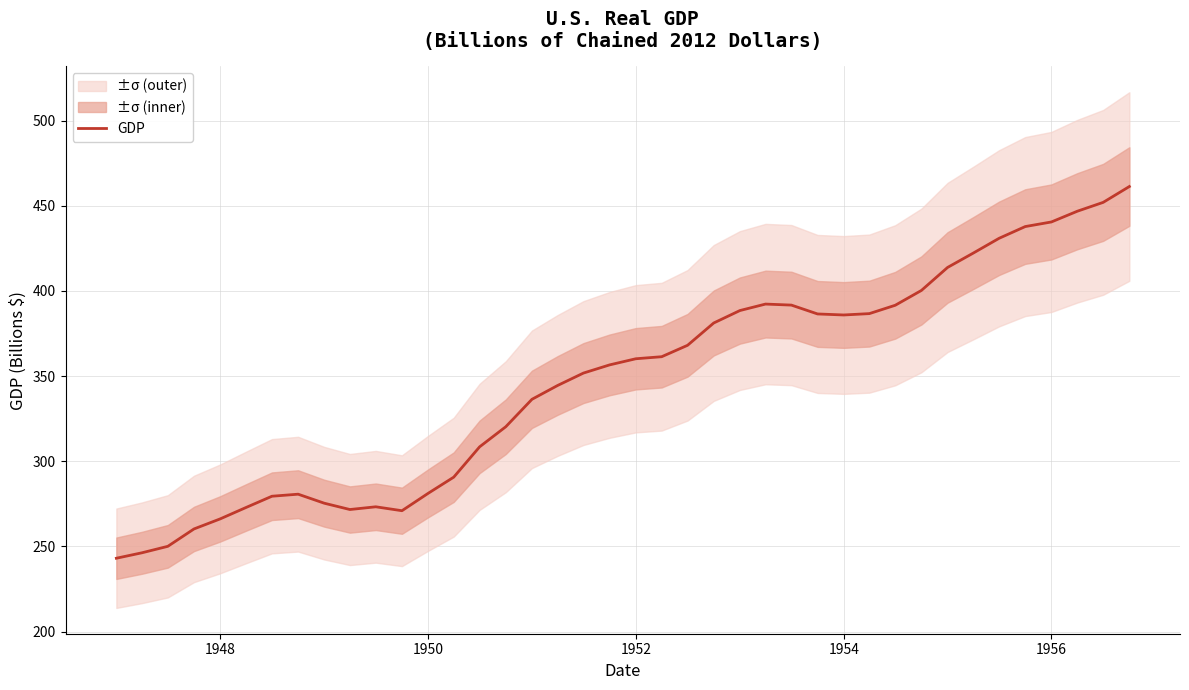

The value of GDP at 1954 is 541.9. True or false?

False